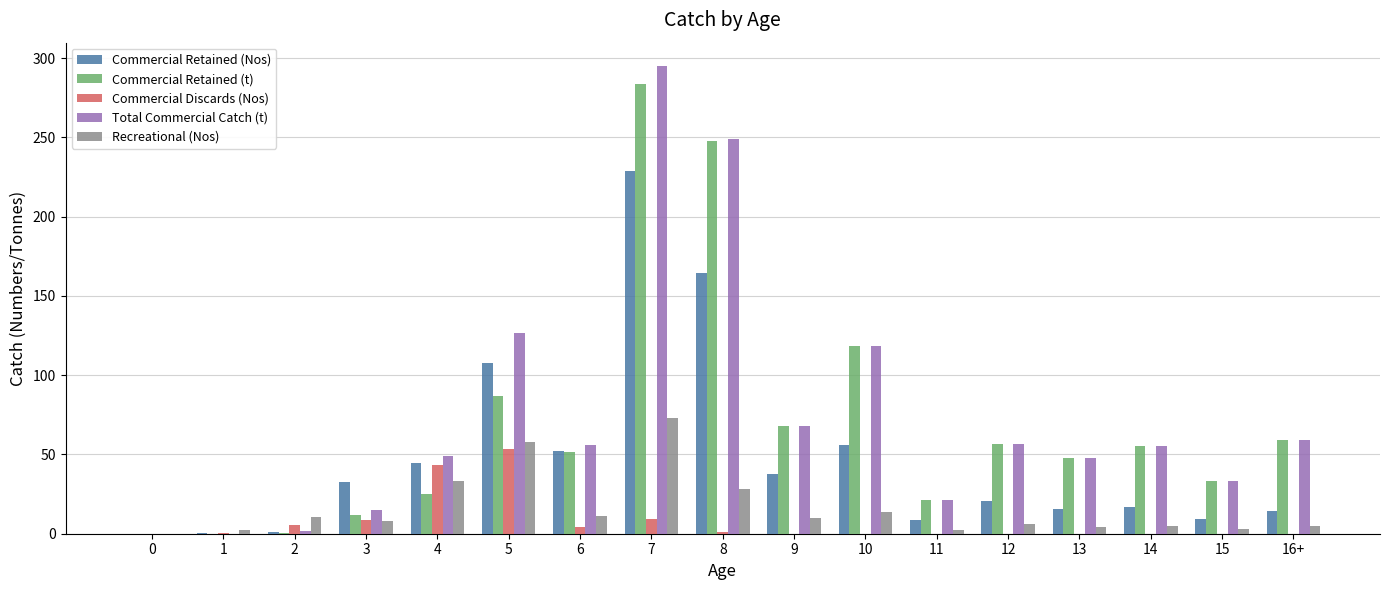

Where does the Commercial Retained (Nos) series first go above 20?

3